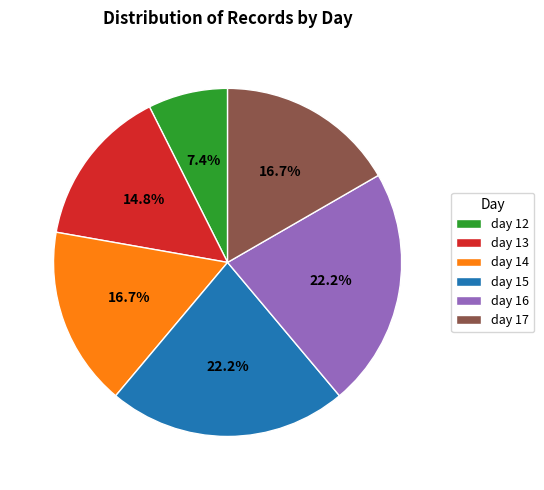

Does day 16 represent more than half of the total?

No